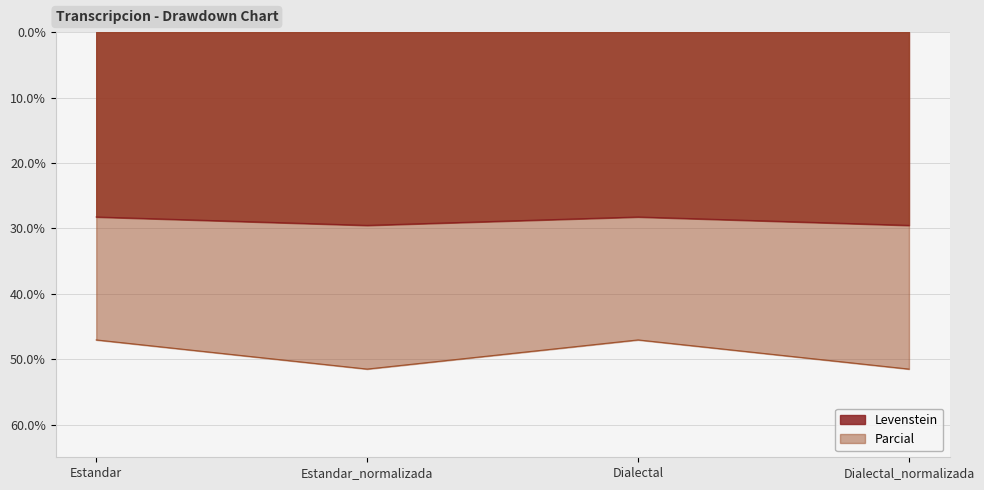

Which category has the highest value in the Parcial series?

Estandar_normalizada